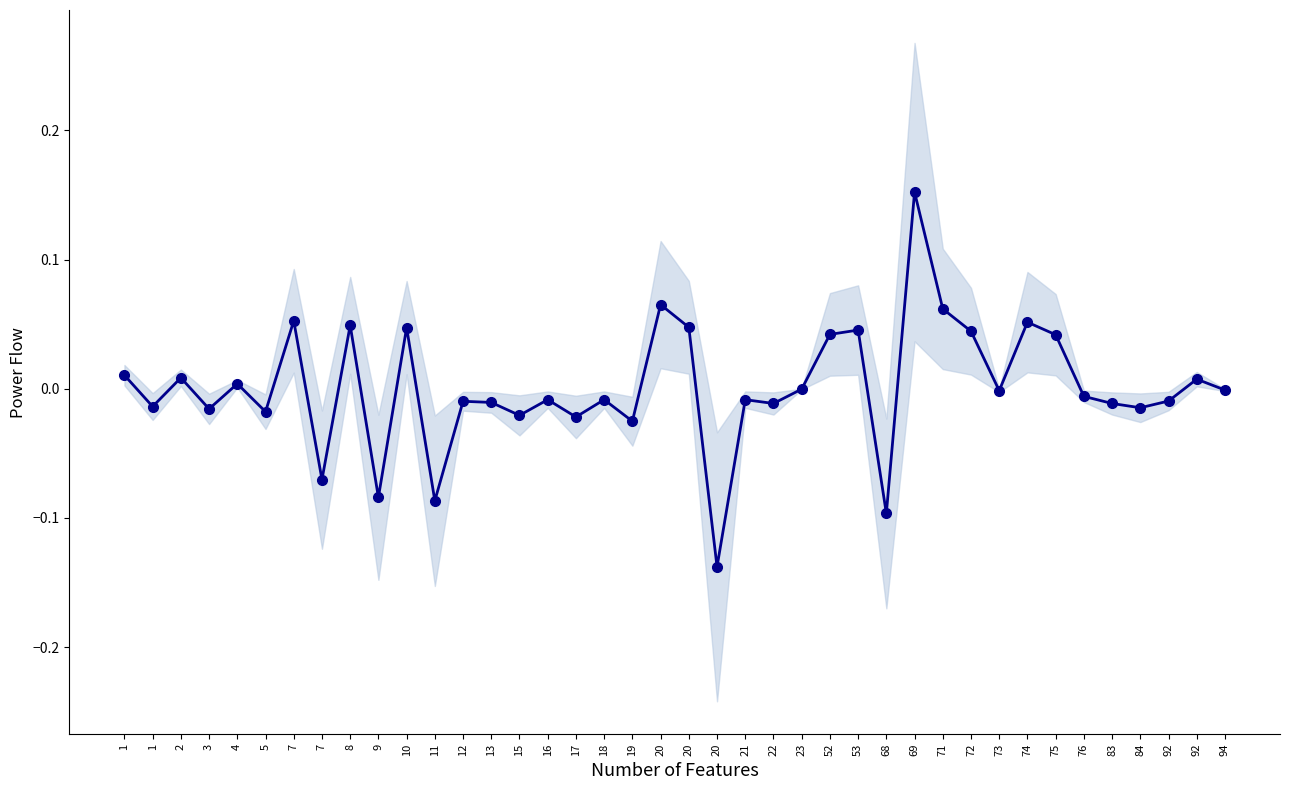

Read the value at 20.

-0.1